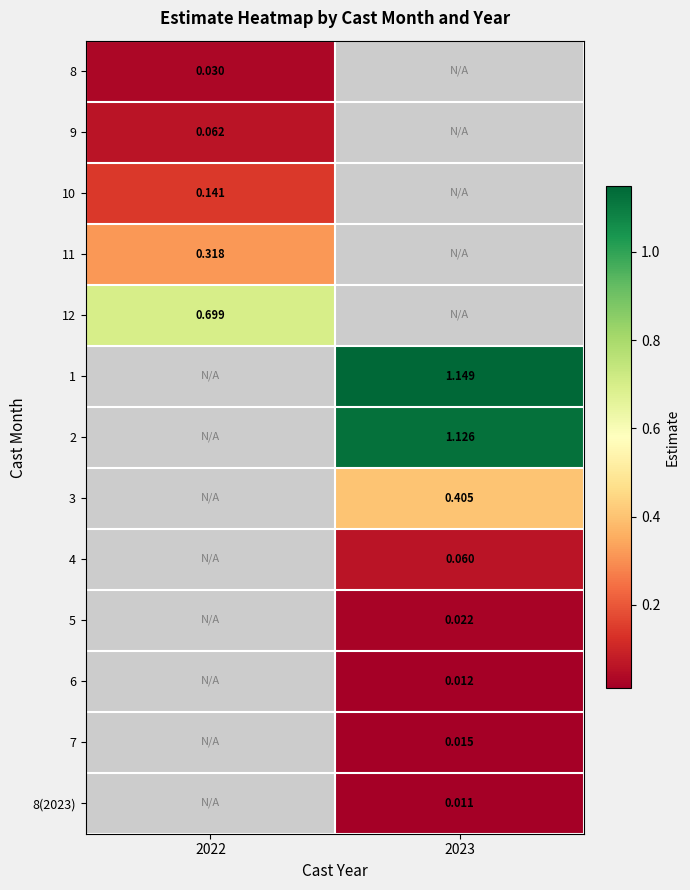

The 8(2023) series shows 0.0 at 2023. True or false?

True